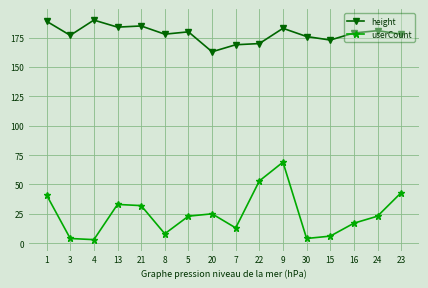

What is the difference between the second highest and minimum values in the userCount series?

50